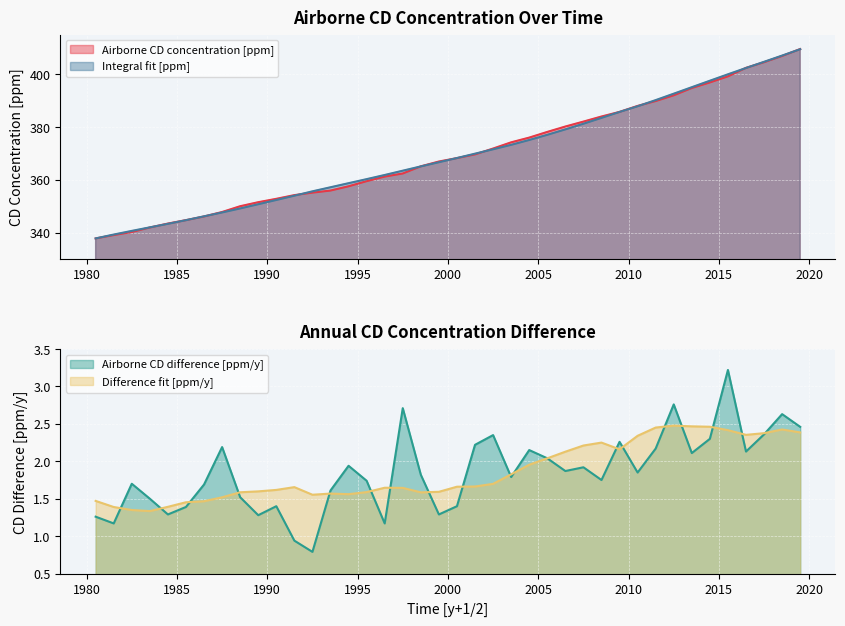

What is the minimum value shown in the chart?

0.8